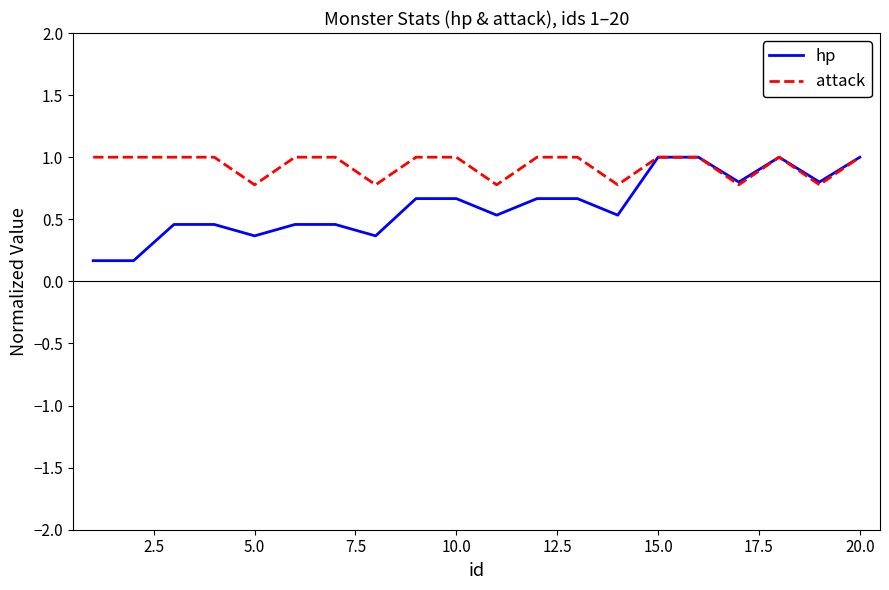

Which series has the largest total across all categories?

attack